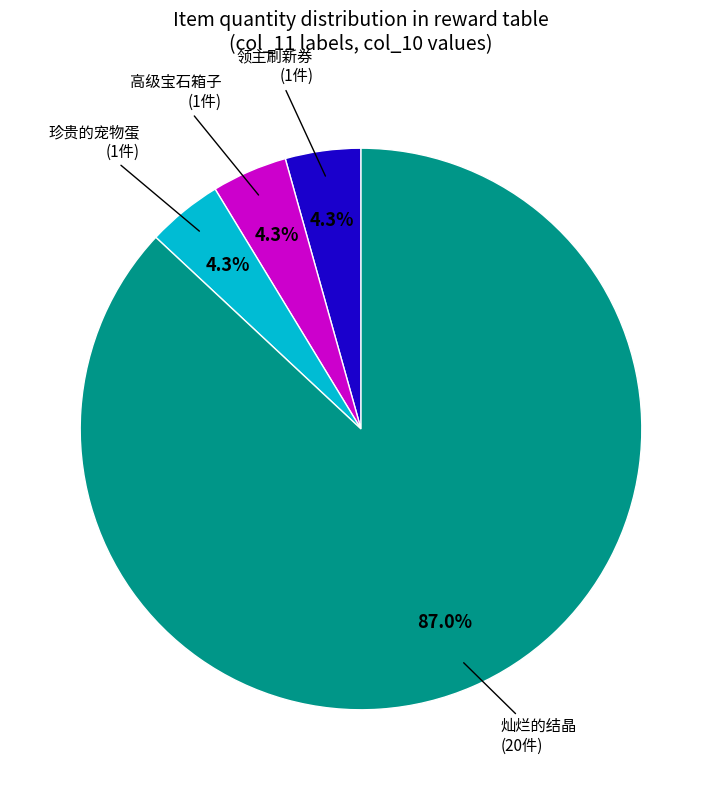

Approximately how many times larger is the value at 高级宝石箱子 compared to 珍贵的宠物蛋?

1.0